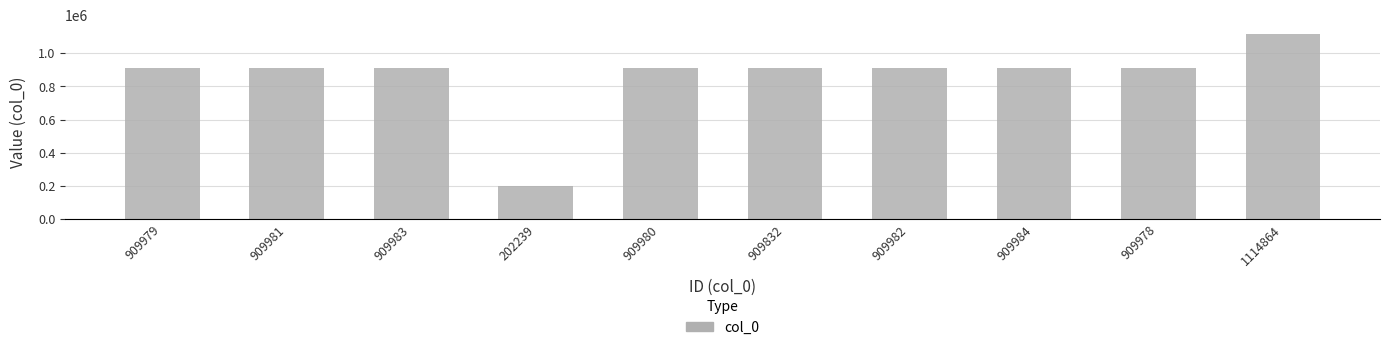

At which category does the chart reach its minimum across all series?

202239